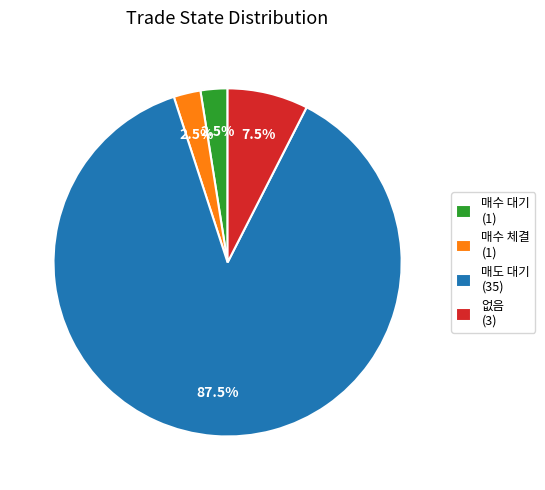

Count the number of slices in the pie.

4